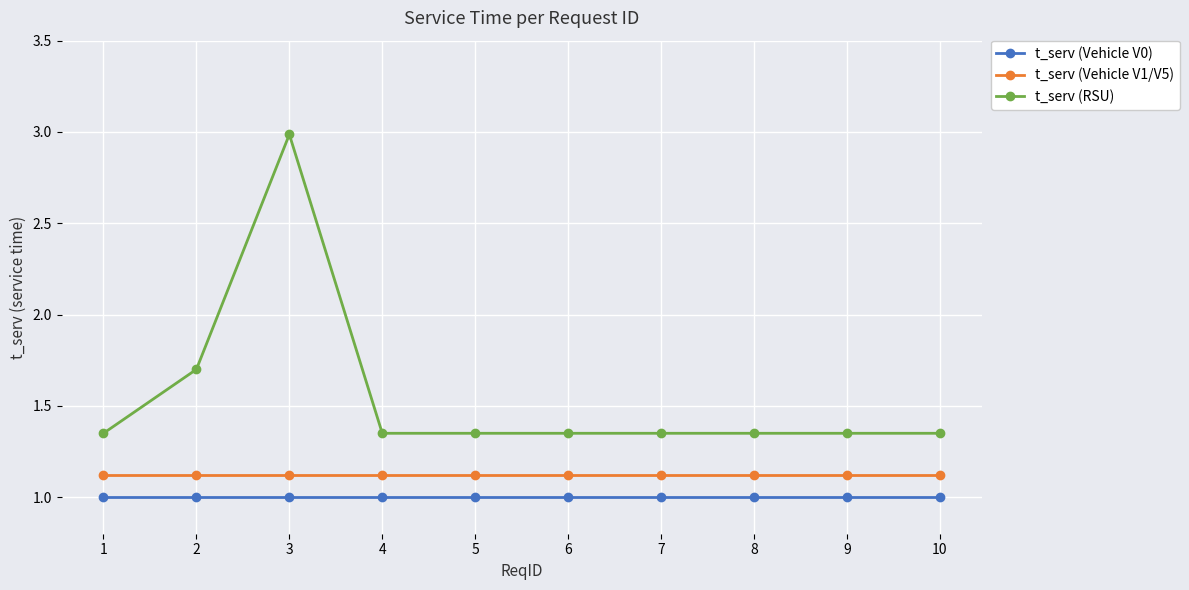

The value of t_serv (Vehicle V1/V5) at 6 is 2.0. True or false?

False